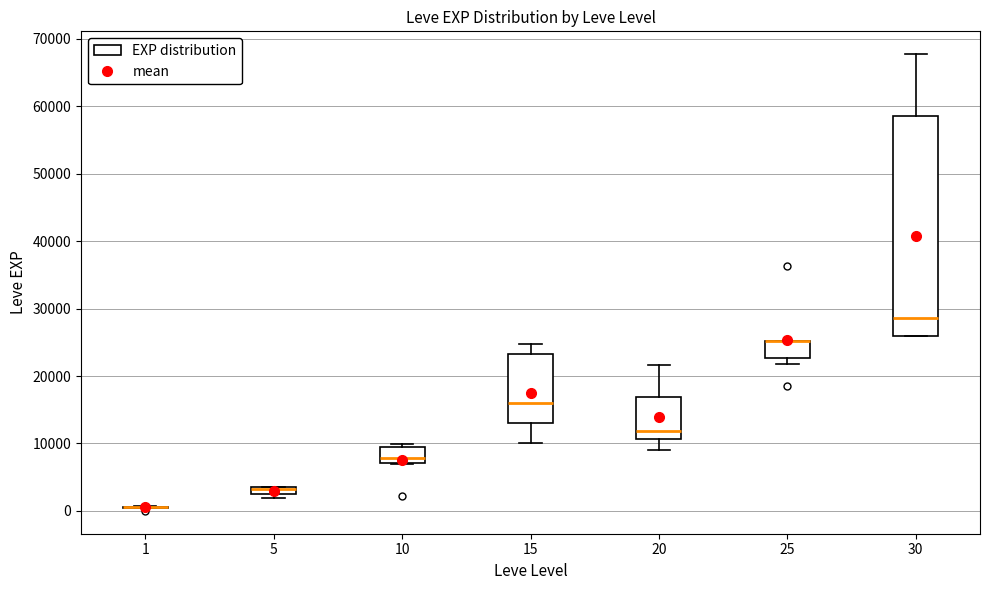

Comparing the boxes themselves (not the whiskers), which one is the tallest?

30